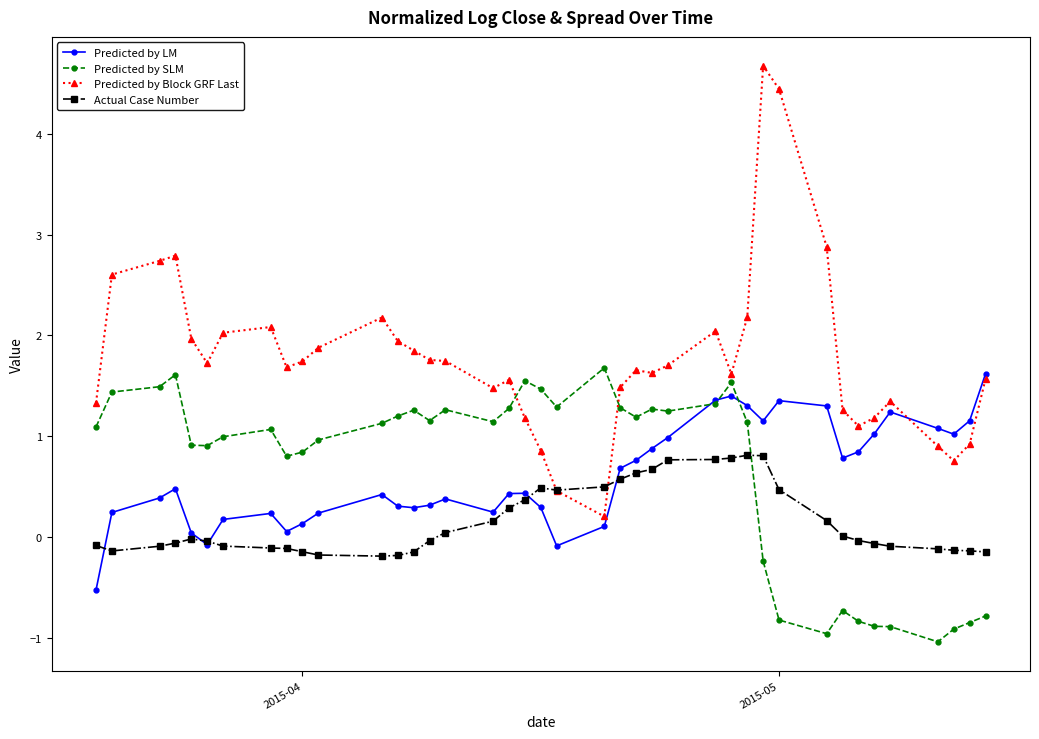

Which series has the largest total across all categories?

Predicted by Block GRF Last